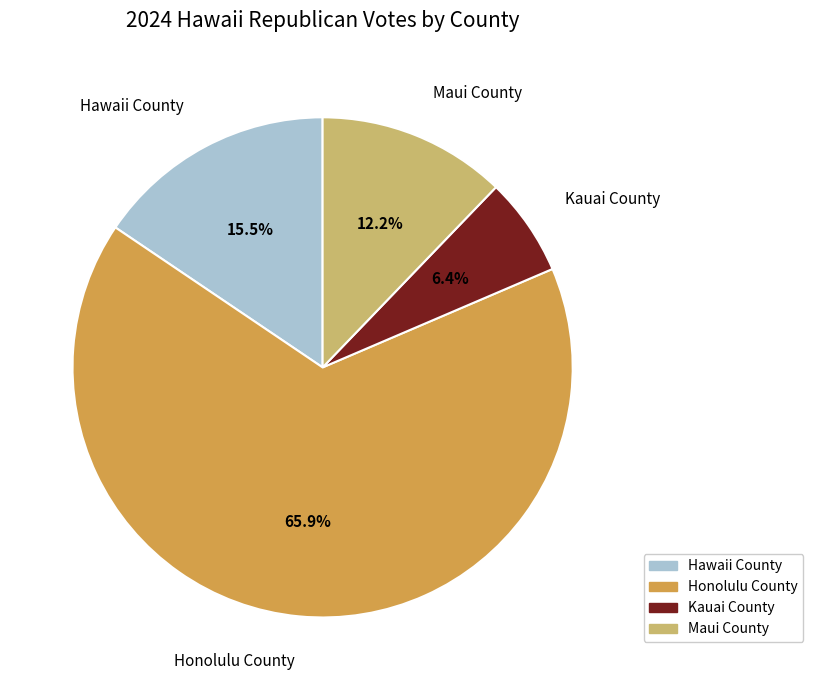

Which has a higher value, Hawaii County or Kauai County?

Hawaii County